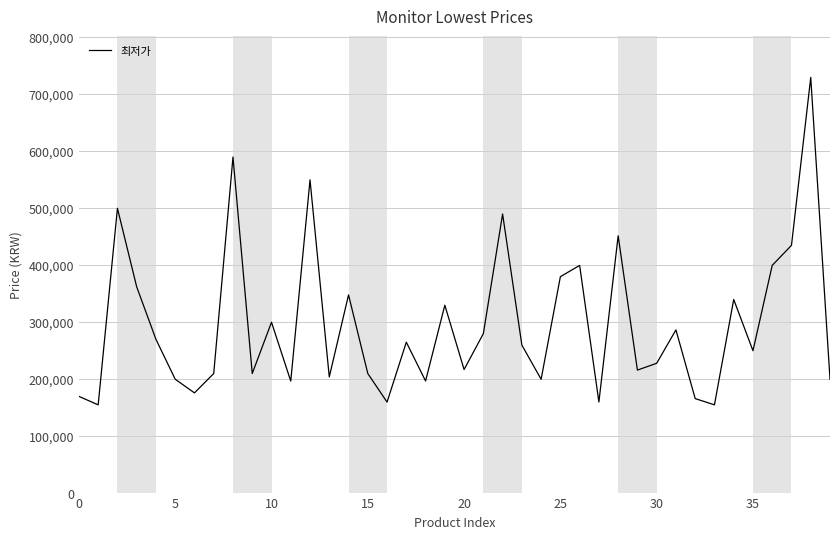

What is the greatest value displayed?

728790